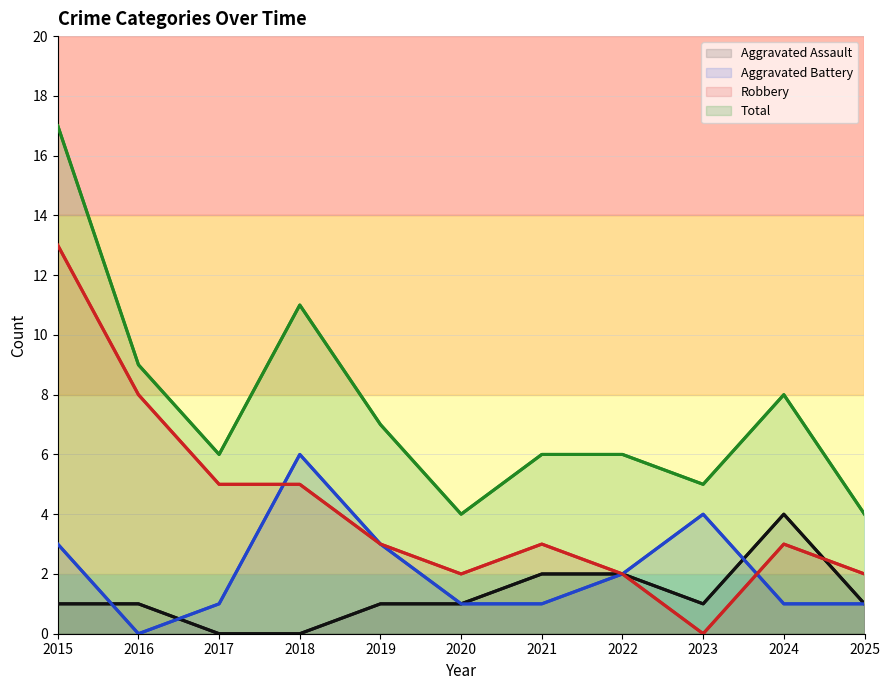

At which category is the sum across all series the highest?

2015